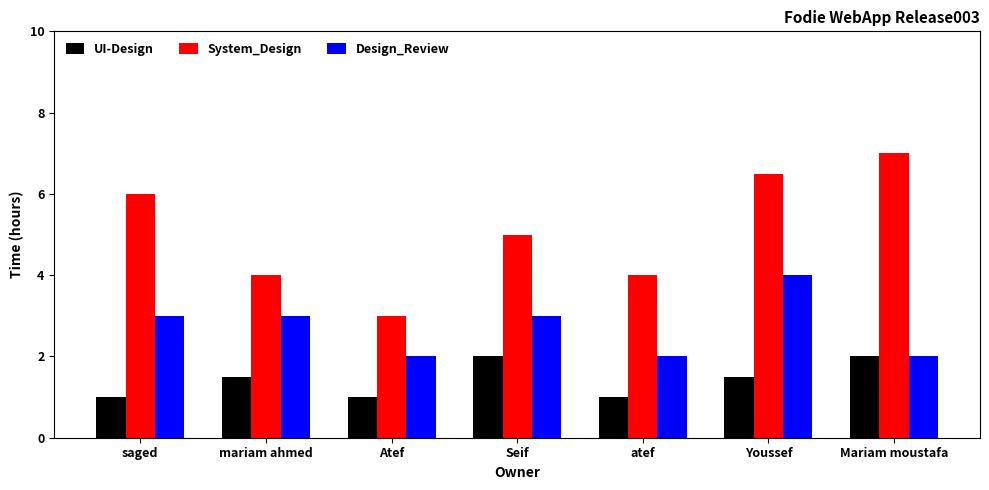

List the series in order of their peak value, lowest first.

UI-Design, Design_Review, System_Design